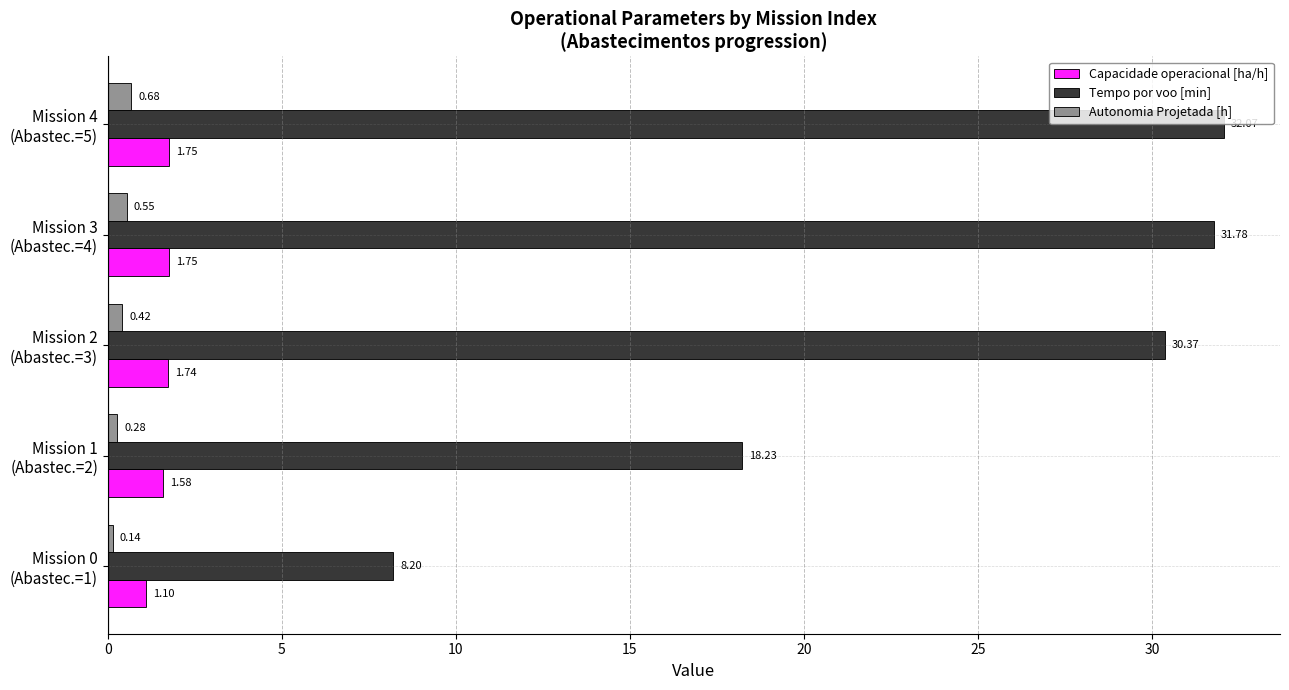

Which series has the largest range (max minus min)?

Tempo por voo [min]